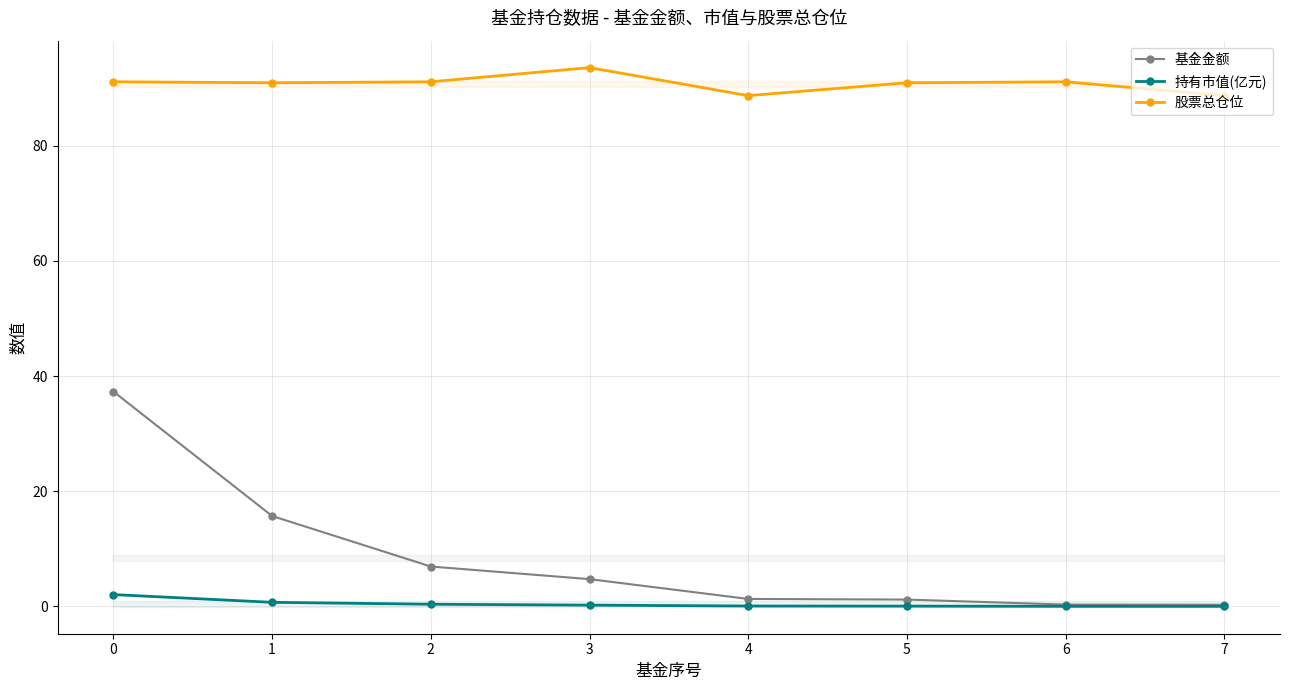

Reading right to left, list all the values displayed in this chart.

基金金额: 7=0.3	6=0.3	5=1.2	4=1.3	3=4.7	2=6.9	1=15.7	0=37.3
持有市值(亿元): 7=0.0	6=0.0	5=0.1	4=0.1	3=0.2	2=0.4	1=0.7	0=2.1
股票总仓位: 7=88.7	6=91.1	5=90.9	4=88.7	3=93.6	2=91.1	1=90.9	0=91.1